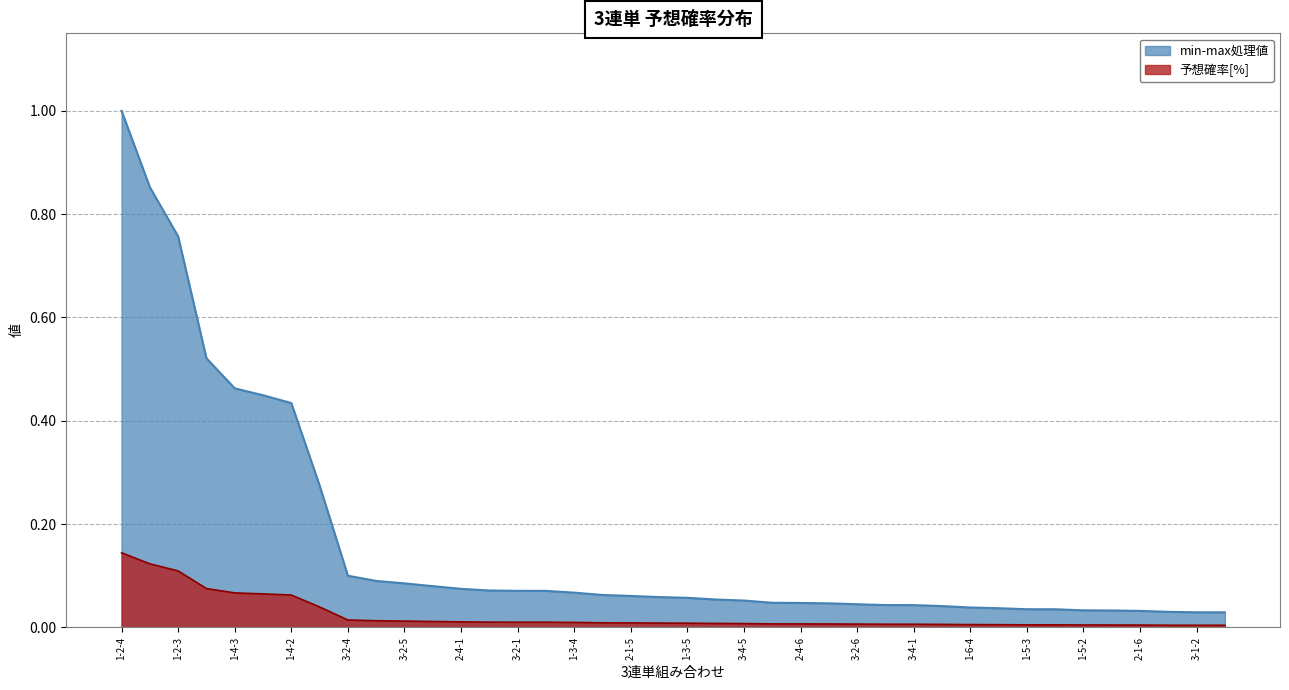

Reading left to right, list all the values displayed in this chart.

min-max処理値: 1.0	0.9	0.8	0.5	0.5	0.4	0.4	0.3	0.1	0.1	0.1	0.1	0.1	0.1	0.1	0.1	0.1	0.1	0.1	0.1	0.1	0.1	0.1	0.0	0.0	0.0	0.0	0.0	0.0	0.0	0.0	0.0	0.0	0.0	0.0	0.0	0.0	0.0	0.0	0.0
予想確率[%]: 0.1	0.1	0.1	0.1	0.1	0.1	0.1	0.0	0.0	0.0	0.0	0.0	0.0	0.0	0.0	0.0	0.0	0.0	0.0	0.0	0.0	0.0	0.0	0.0	0.0	0.0	0.0	0.0	0.0	0.0	0.0	0.0	0.0	0.0	0.0	0.0	0.0	0.0	0.0	0.0